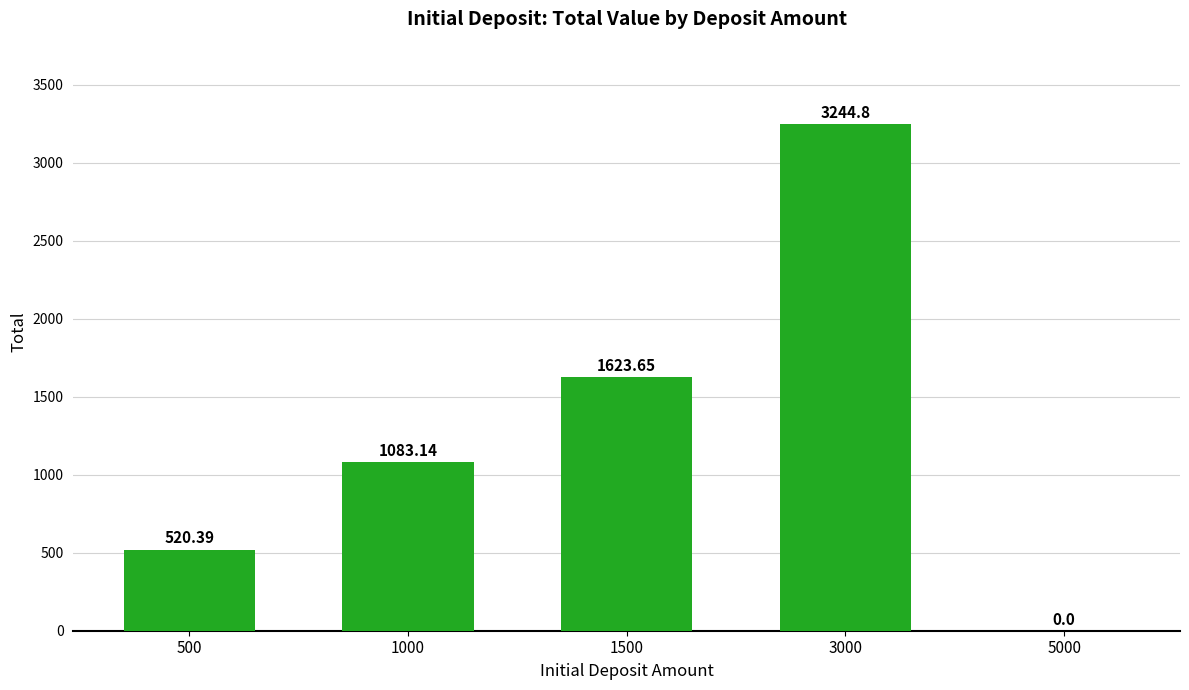

How many values are above zero?

4